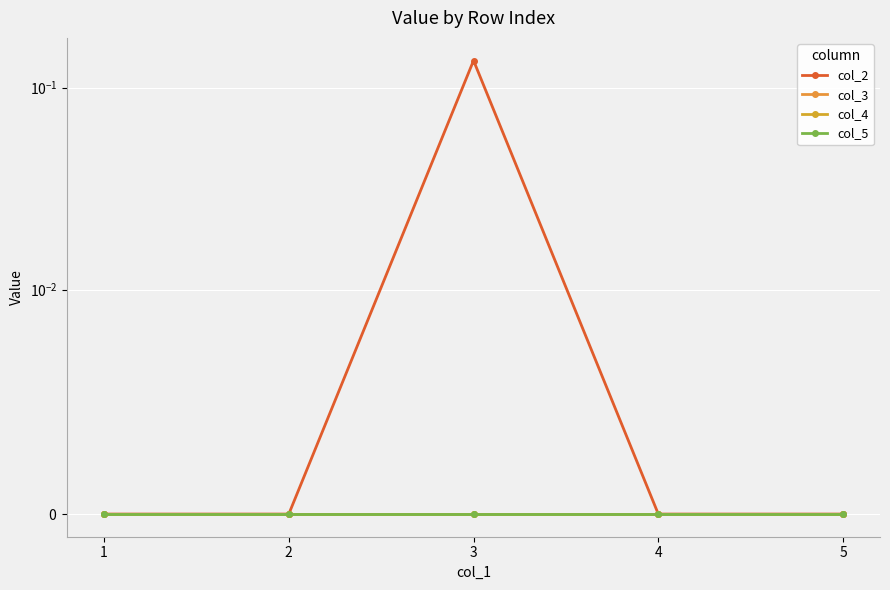

What is the difference between the maximum and minimum values in the col_2 series?

0.1